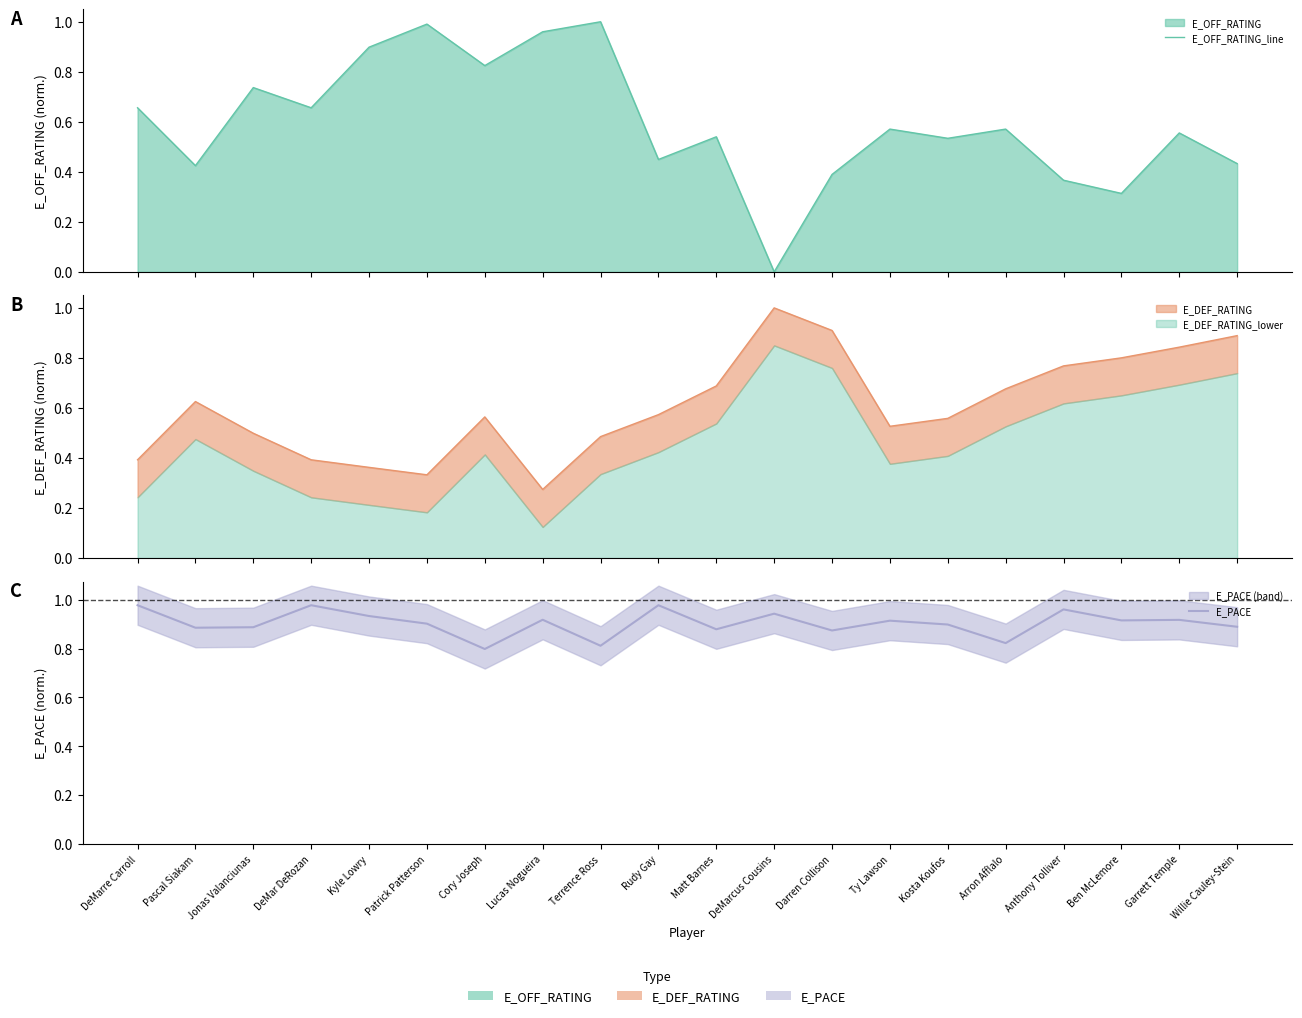

At which category is the sum across all series the highest?

Patrick Patterson